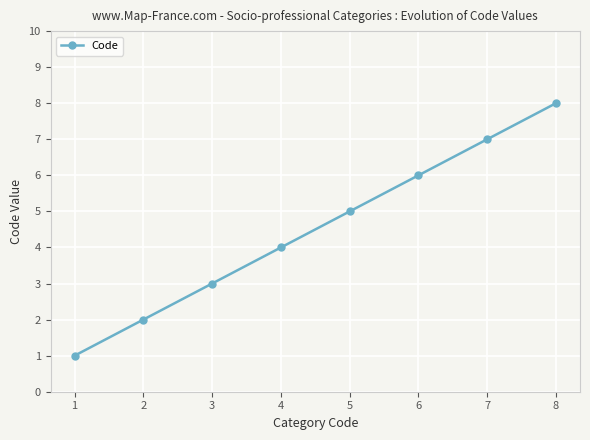

How many data points does each series have?

8